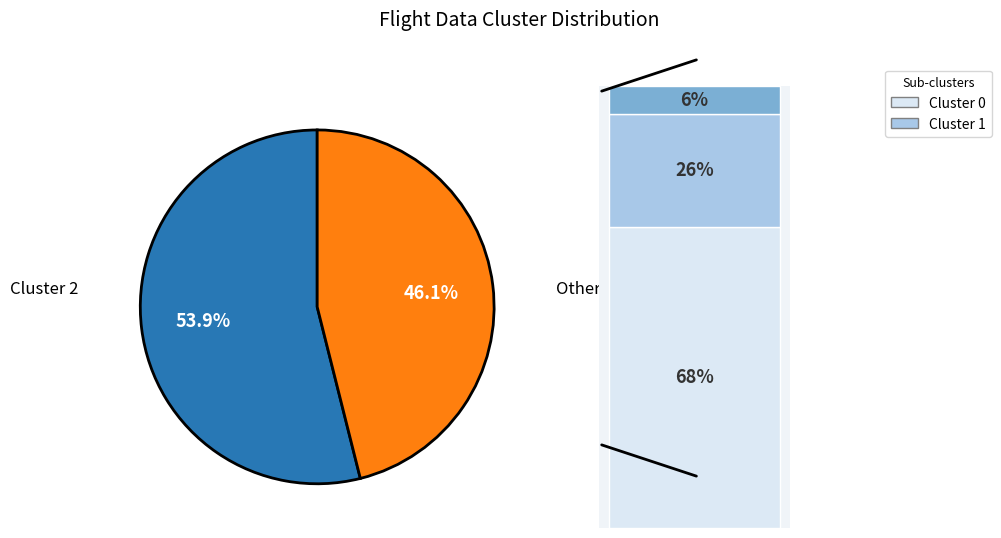

Is there a majority slice in this chart?

Yes